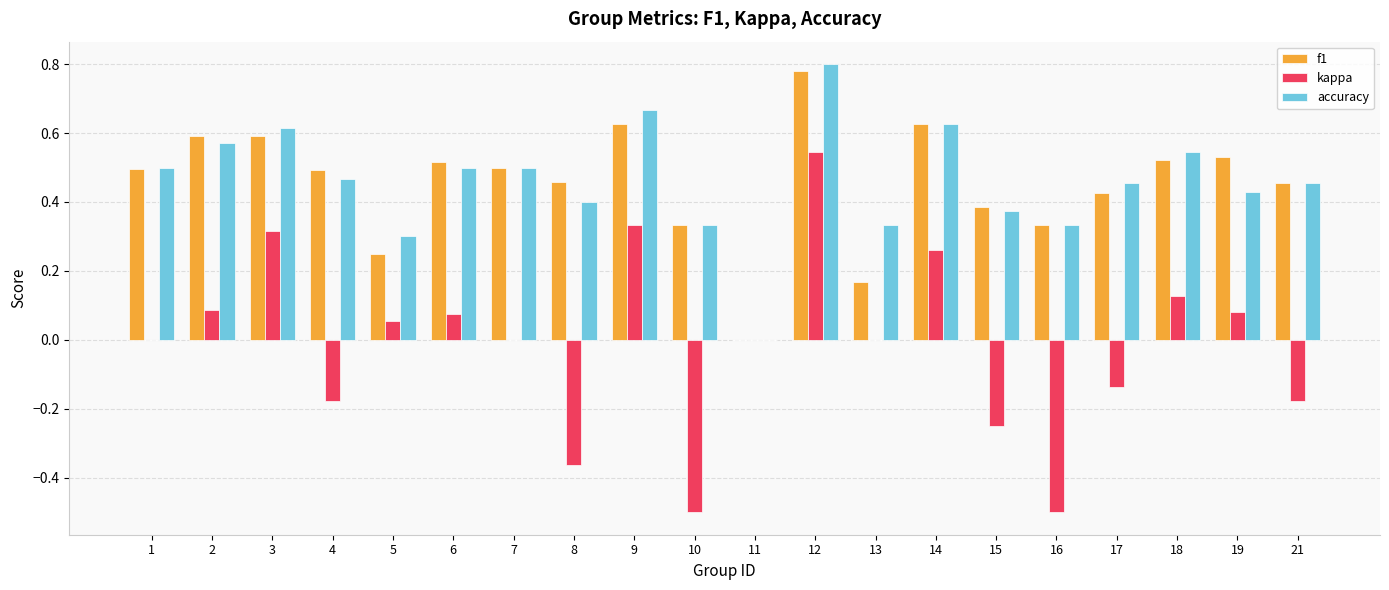

Is the value of f1 at 19 greater than the value of kappa at 8?

Yes